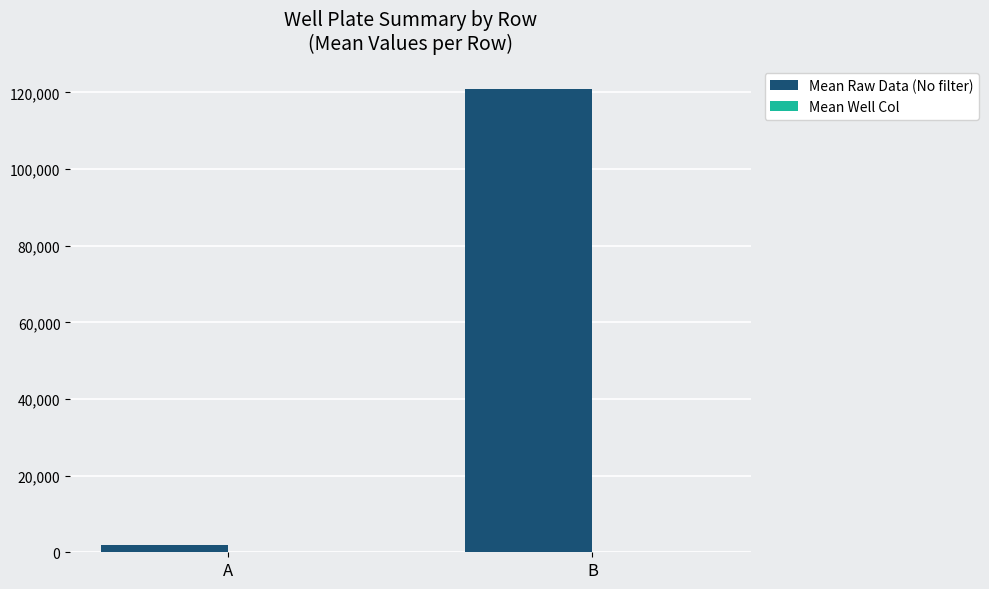

What is the spread (max minus min) of values at B?

120833.8